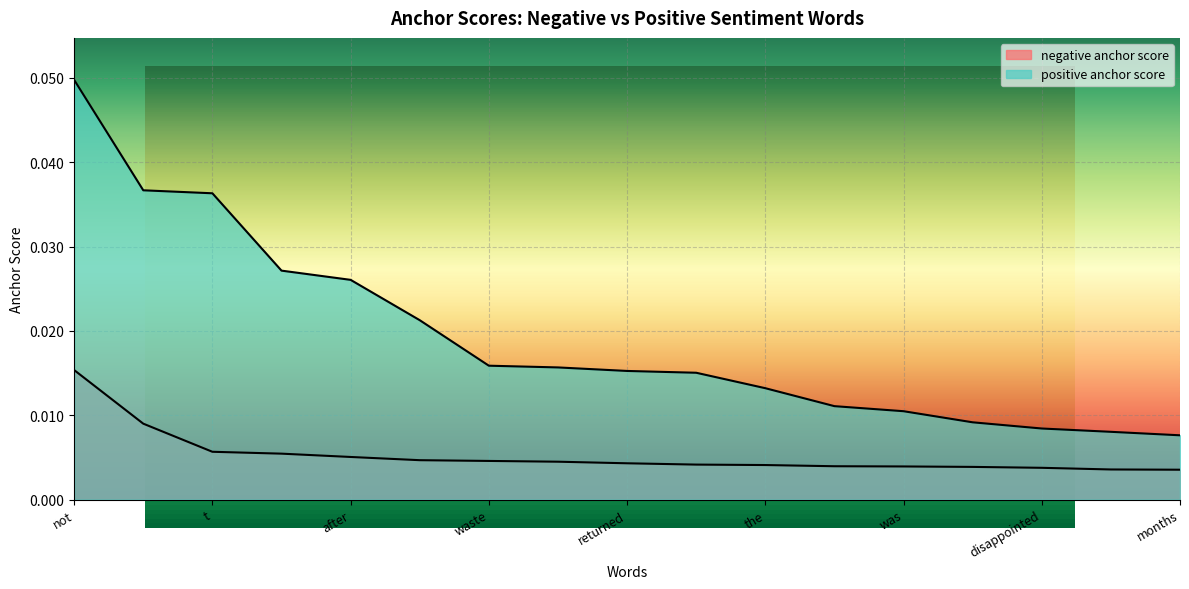

Which series has the largest total across all categories?

positive anchor score